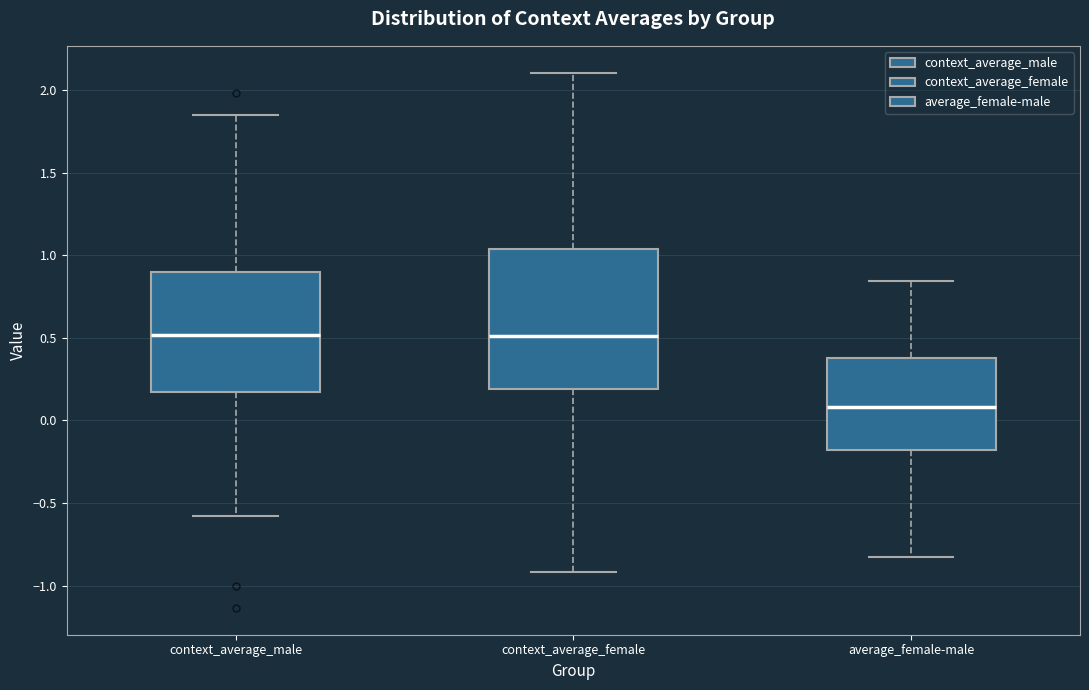

Comparing the boxes themselves (not the whiskers), which one is the tallest?

context_average_female